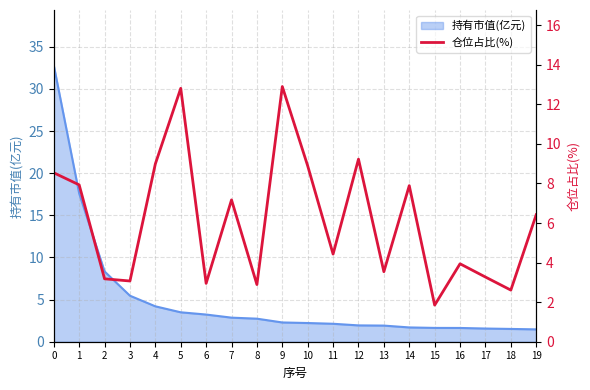

Count the number of values greater than 6.

10